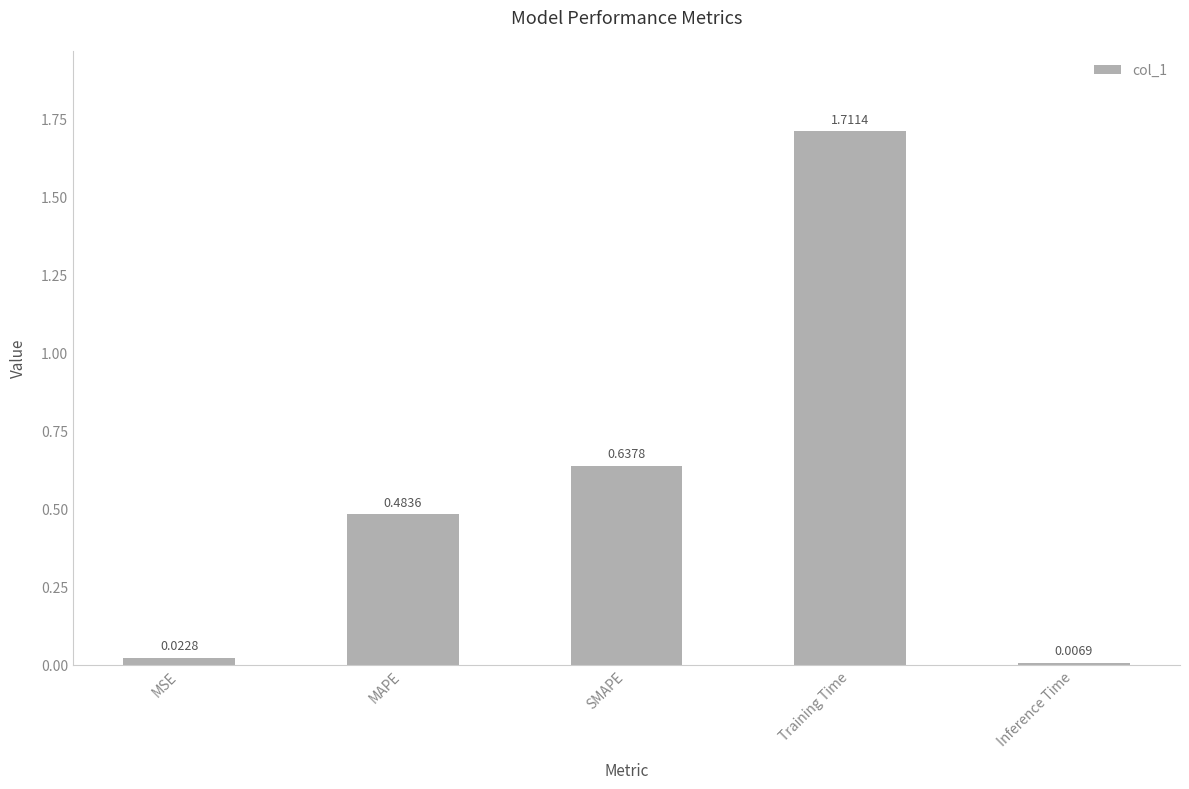

What is the change in value from MAPE to SMAPE?

+0.2